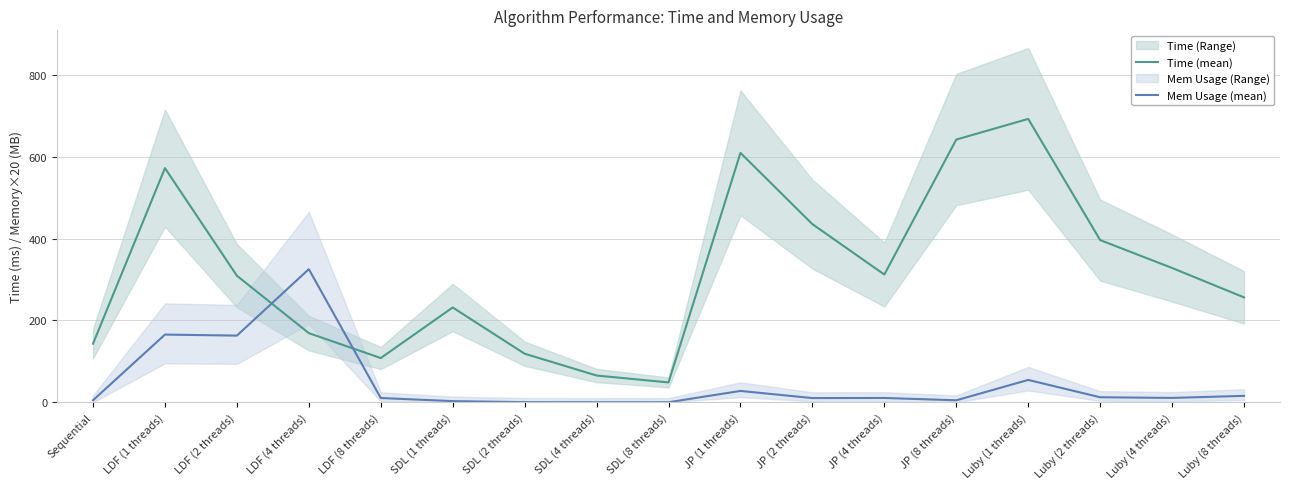

The value of Mem Usage (mean) at JP (4 threads) is 10.5. True or false?

True